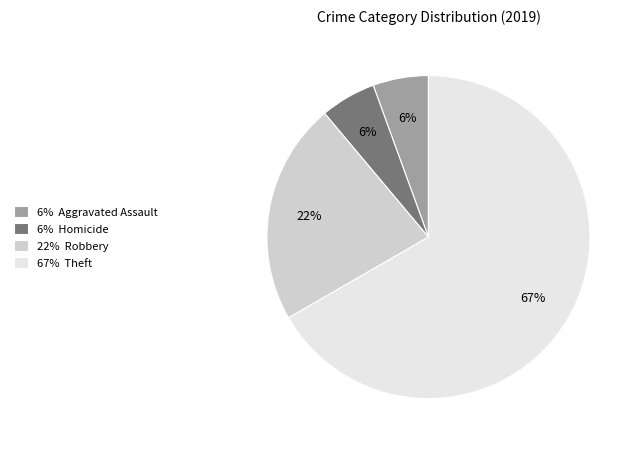

How many slices are in this pie chart?

4